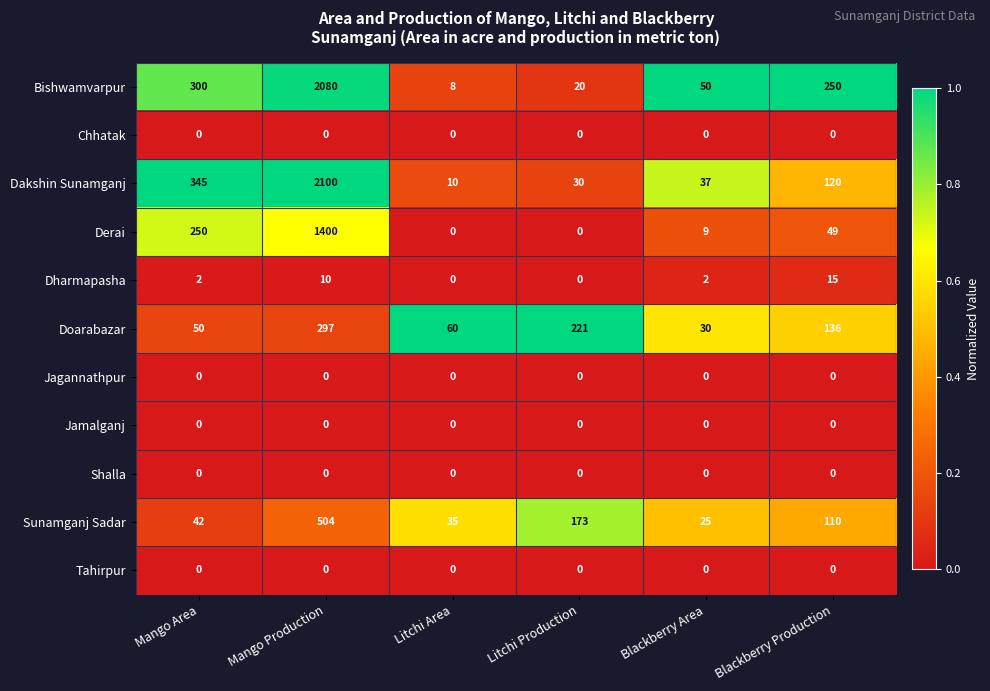

List the labels in order of Doarabazar value, largest first.

Mango Production, Litchi Production, Blackberry Production, Litchi Area, Mango Area, Blackberry Area